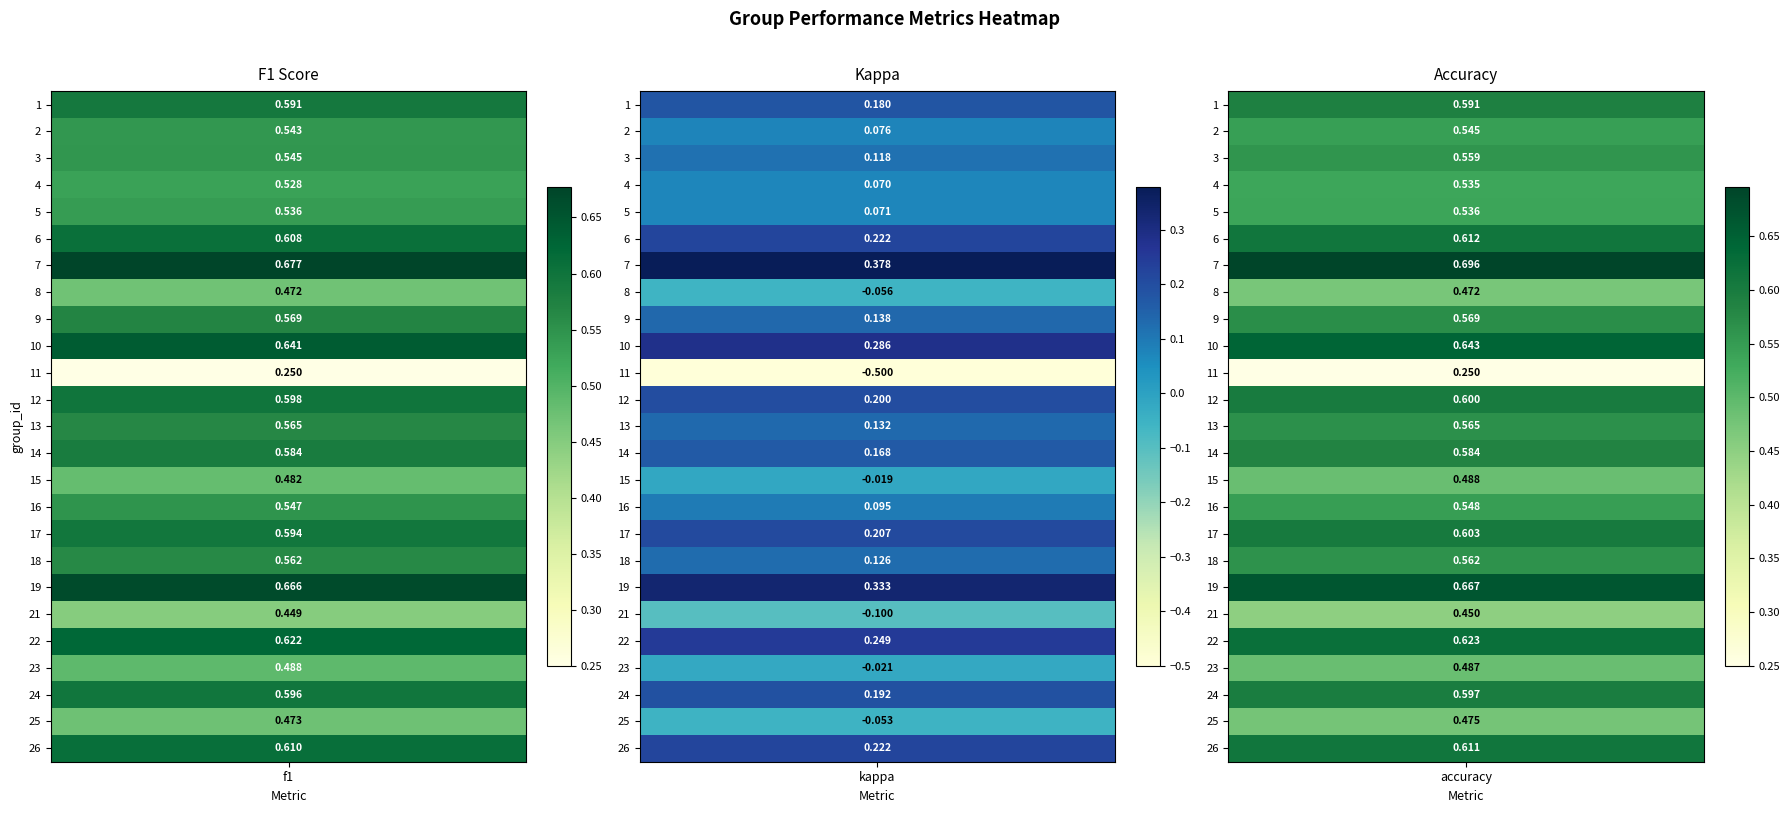

At how many categories does at least one series exceed 0?

25